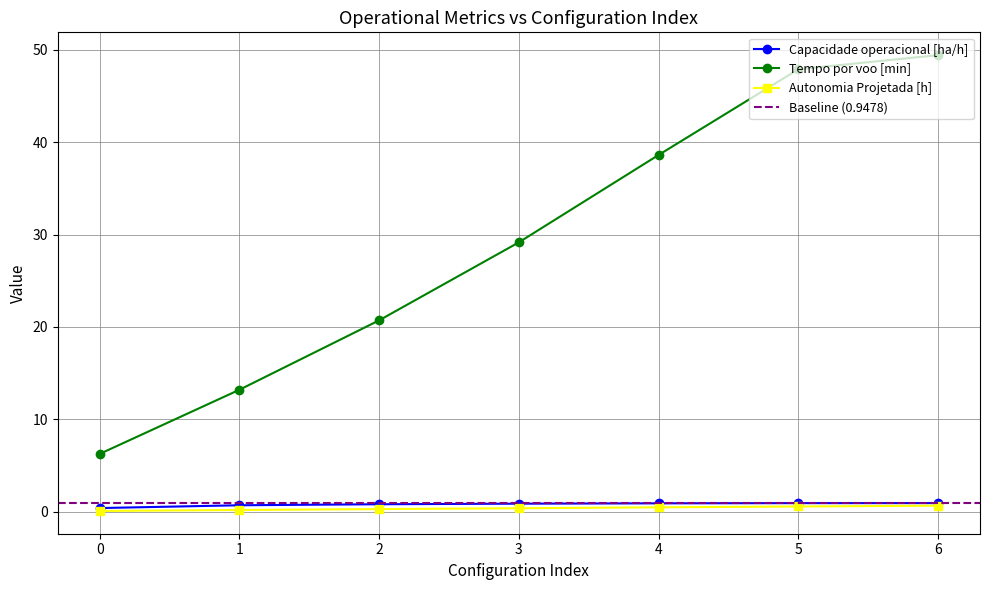

Which series has the largest total across all categories?

Tempo por voo [min]